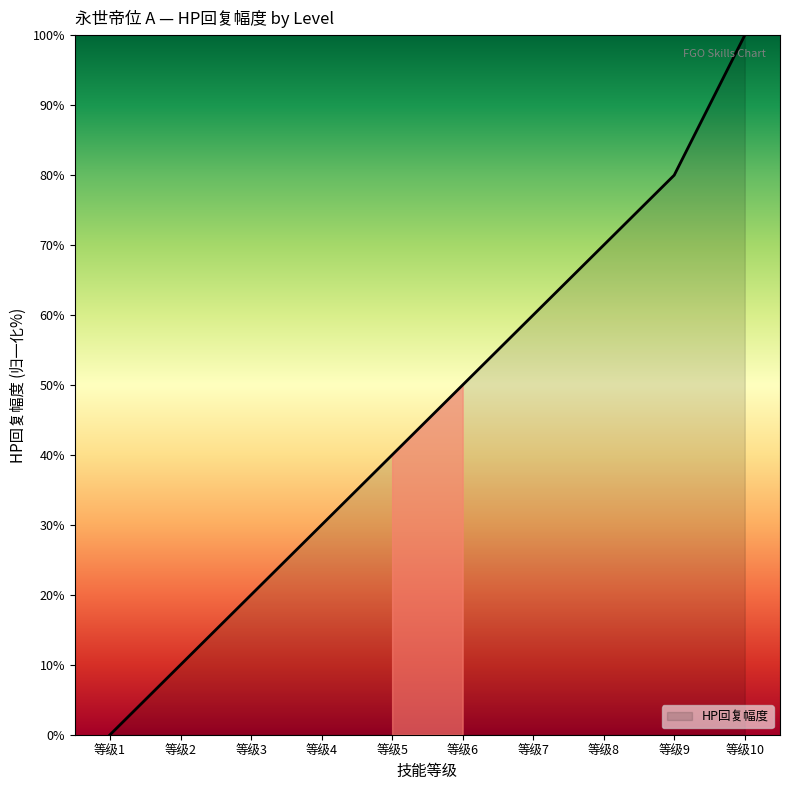

Reading left to right, extract all data points from this chart.

0	10	20	30	40	50	60	70	80	100